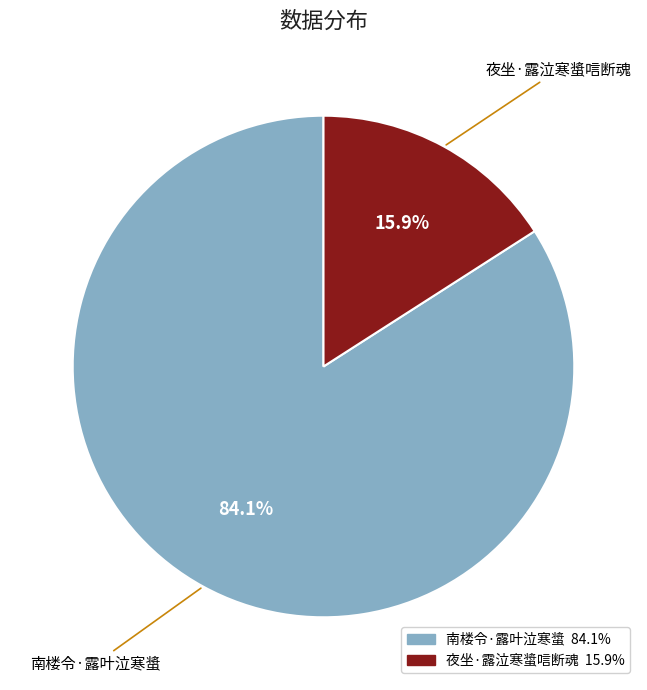

Approximately how many times larger is the value at 南楼令·露叶泣寒螀 compared to 夜坐·露泣寒螀唁断魂?

5.3